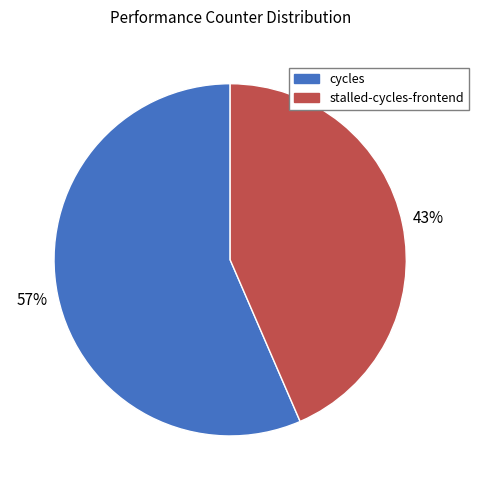

How many slices are in this pie chart?

2